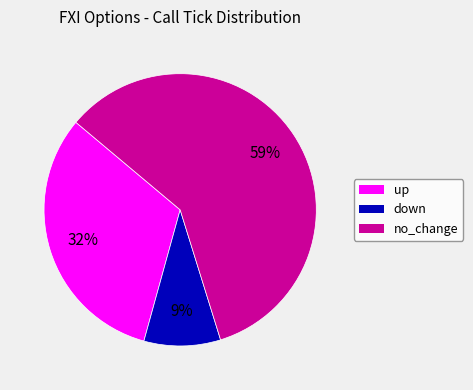

To the nearest percent, what portion does down represent?

9%